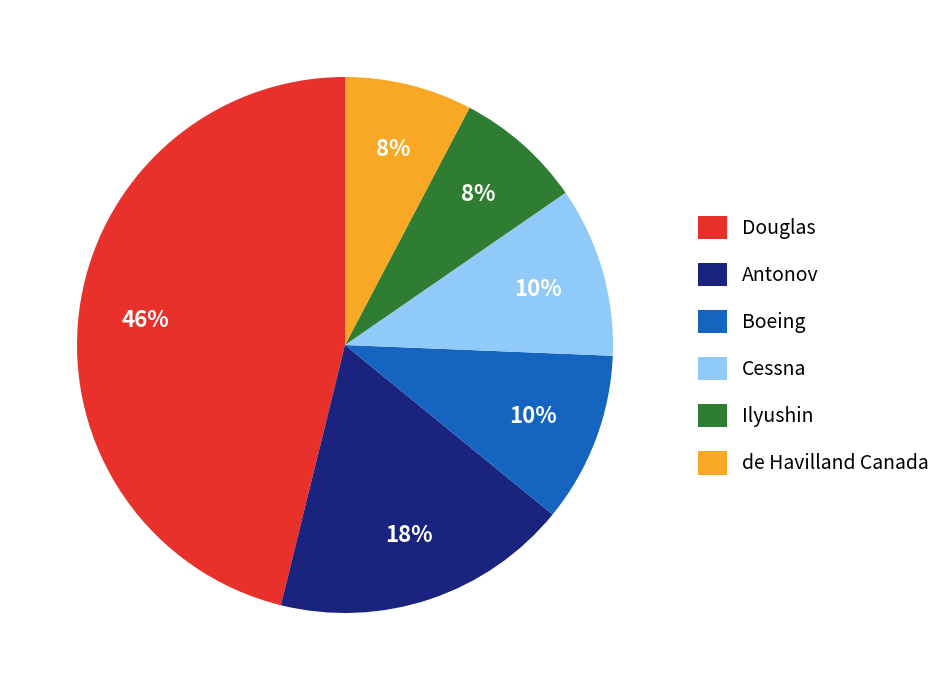

What percentage is the Douglas slice, to the nearest percent?

46%